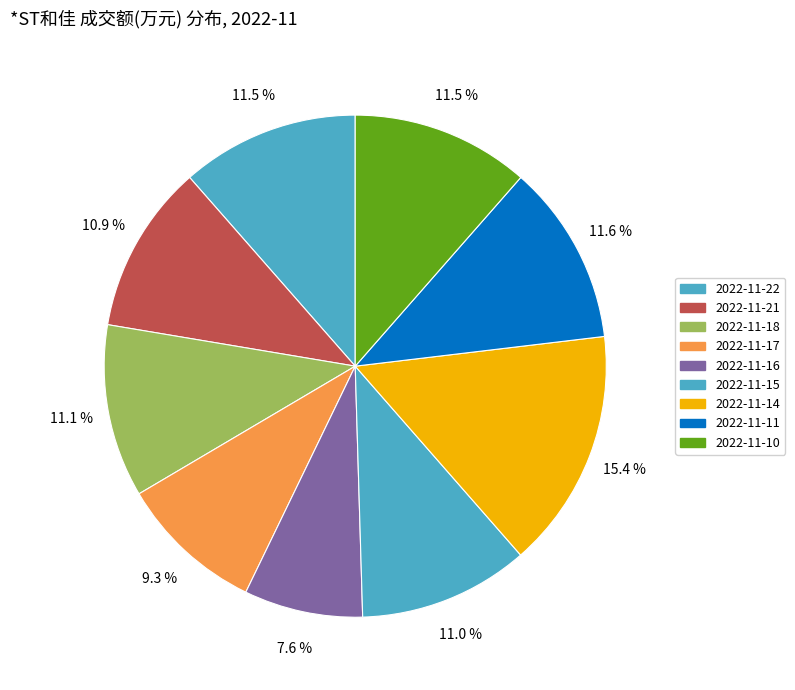

The 2022-11-14 slice represents 7% of the pie. True or false?

False